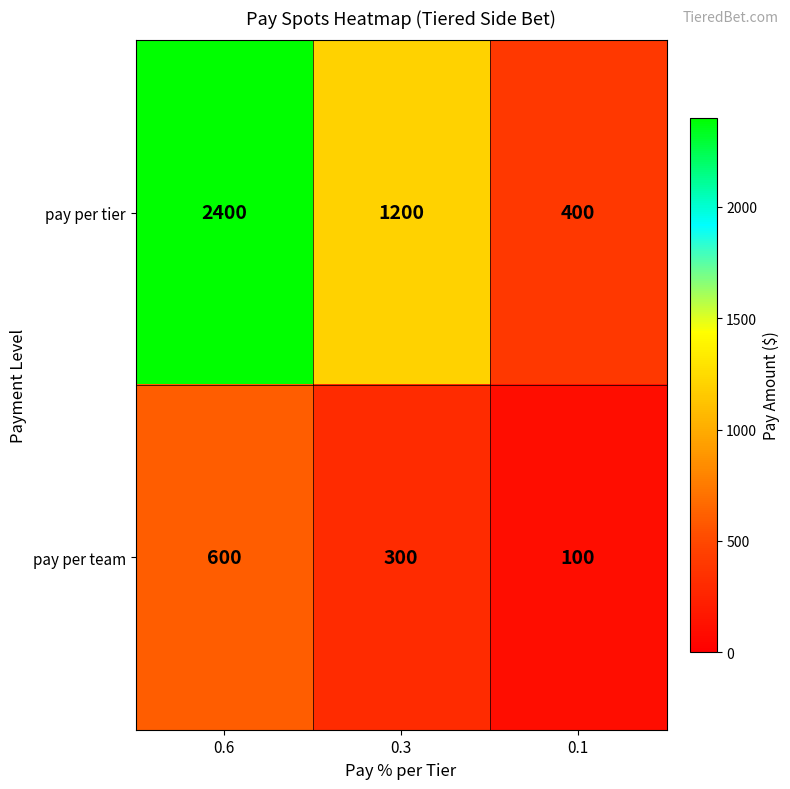

What is the sum of the pay per tier values at 0.6 and 0.1?

2800